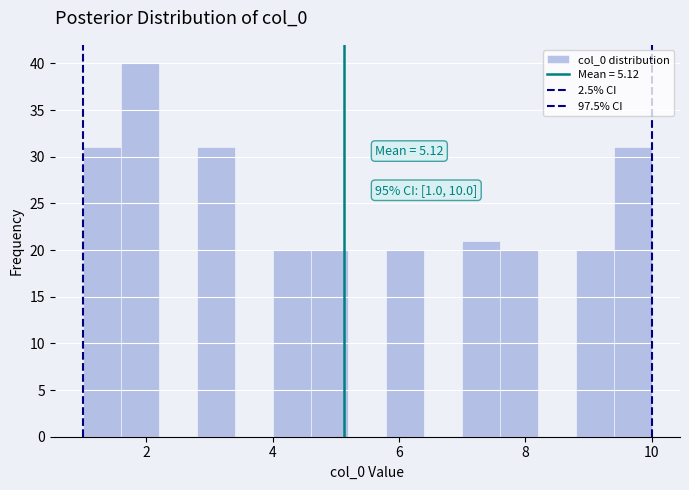

Around what value on the x-axis is the tallest bar? Give the approximate position of its centre, as read against the axis.

2.0